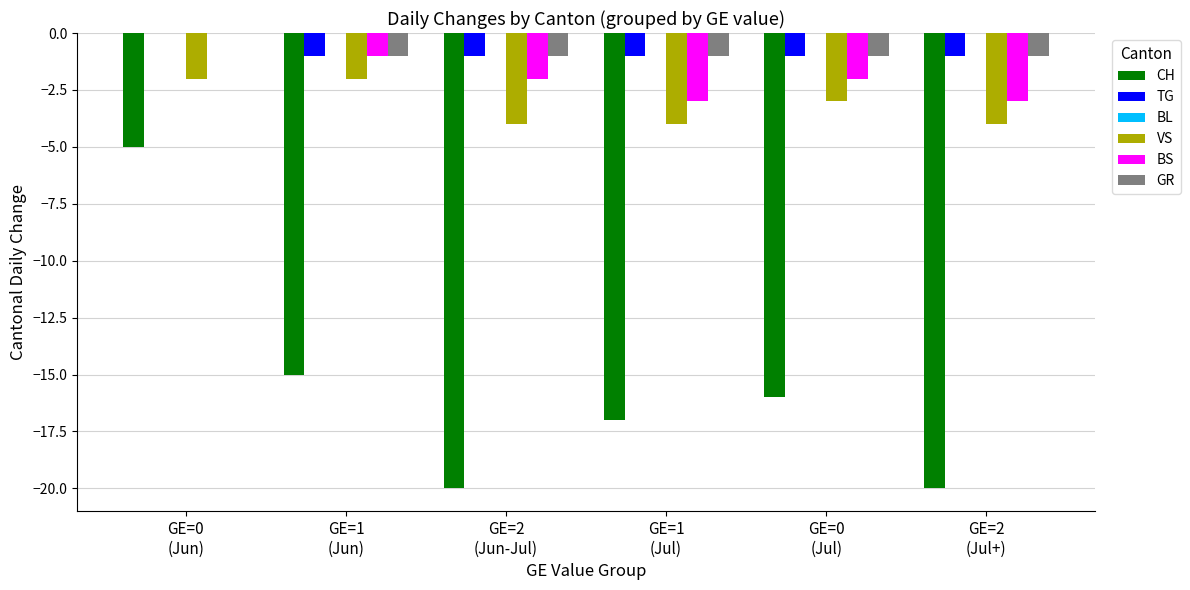

The value of VS at GE=0
(Jun) is -4. True or false?

False